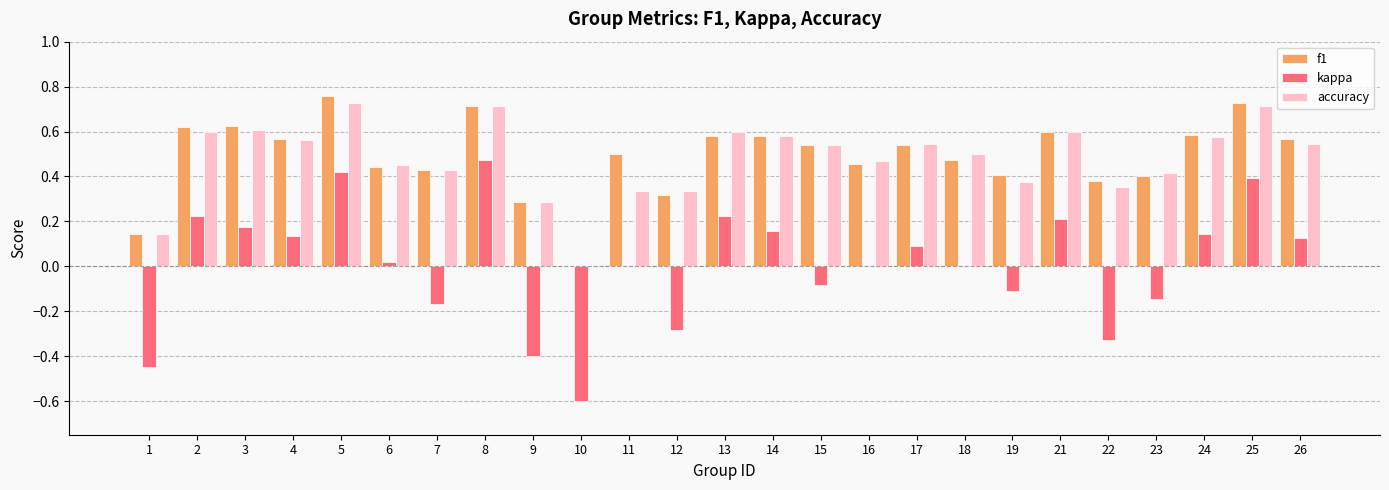

Which series has the largest range (max minus min)?

kappa